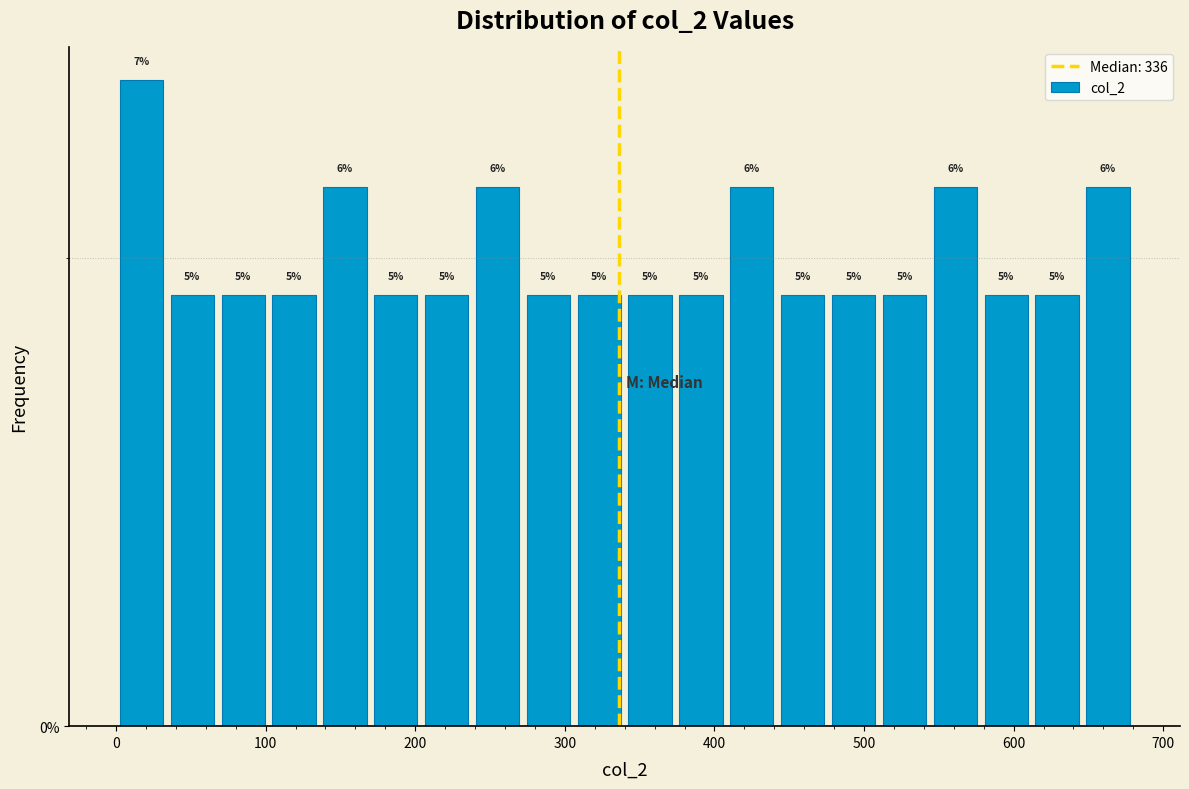

Around what value on the x-axis is the tallest bar? Give the approximate position of its centre, as read against the axis.

20